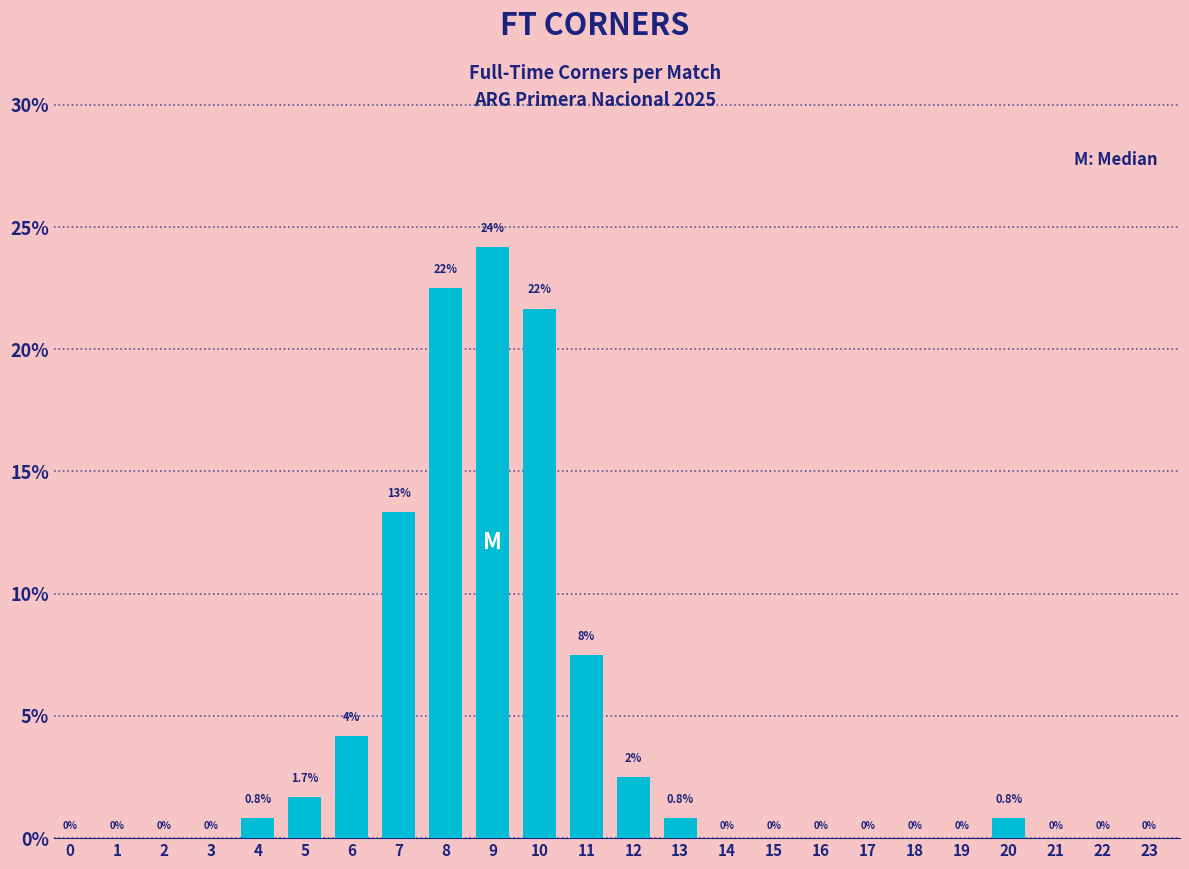

What is the sum of all values?

100.0